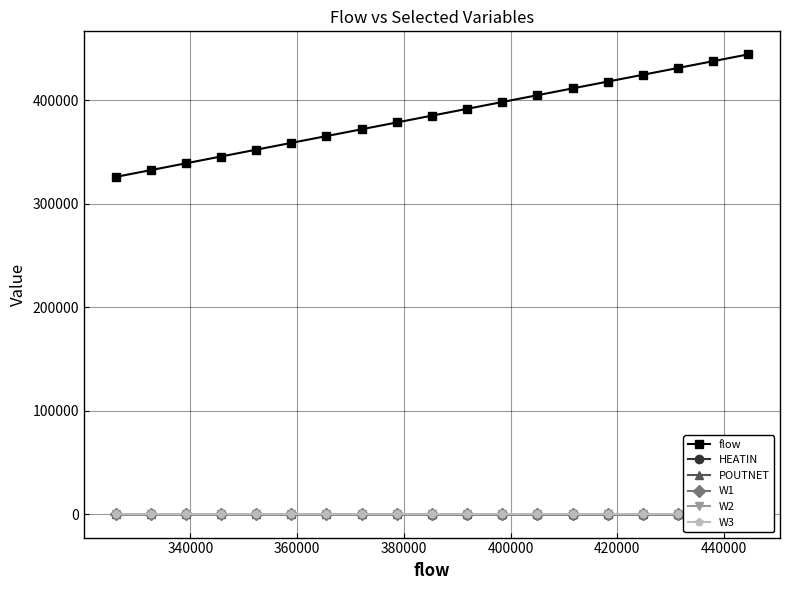

How many values in the flow series are below 385272?

9